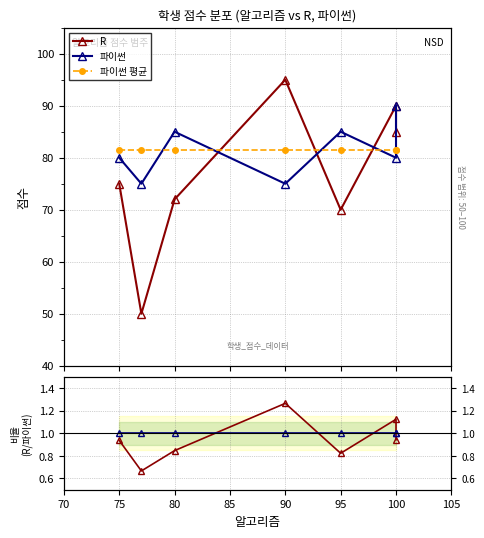

The value of 파이썬 평균 at 80 is 139.0. True or false?

False